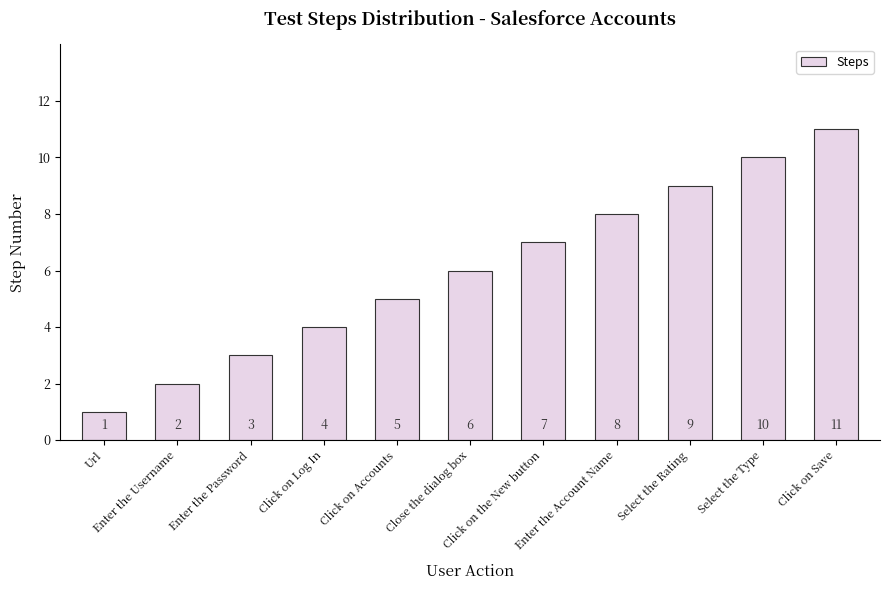

What is the difference between the values at Click on Save and Enter the Username?

9